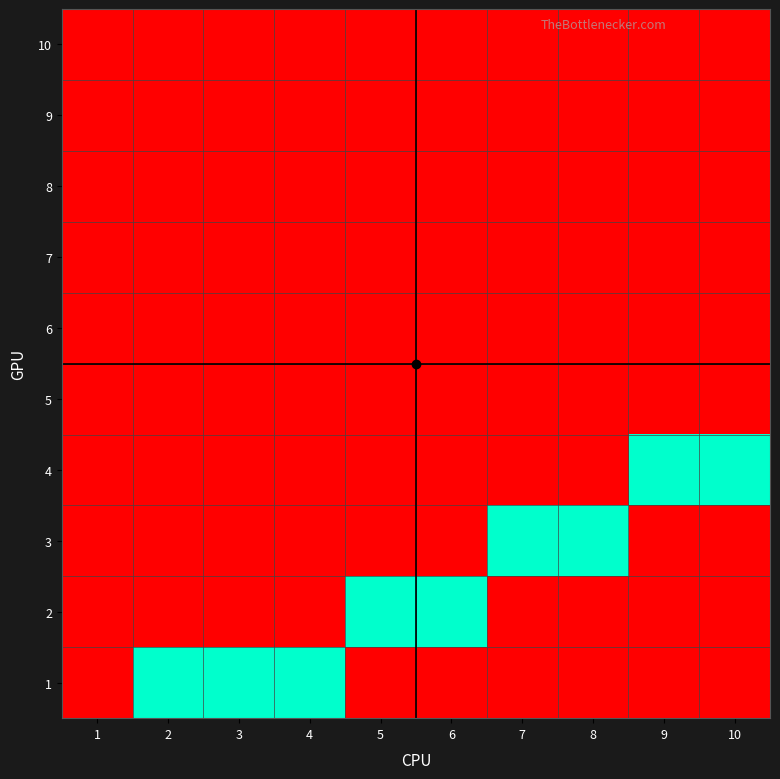

Reading right to left, extract all data points from this chart.

1: 10=0	9=0	8=0	7=0	6=0	5=0	4=1	3=1	2=1	1=0
2: 10=0	9=0	8=0	7=0	6=1	5=1	4=0	3=0	2=0	1=0
3: 10=0	9=0	8=1	7=1	6=0	5=0	4=0	3=0	2=0	1=0
4: 10=1	9=1	8=0	7=0	6=0	5=0	4=0	3=0	2=0	1=0
5: 10=0	9=0	8=0	7=0	6=0	5=0	4=0	3=0	2=0	1=0
6: 10=0	9=0	8=0	7=0	6=0	5=0	4=0	3=0	2=0	1=0
7: 10=0	9=0	8=0	7=0	6=0	5=0	4=0	3=0	2=0	1=0
8: 10=0	9=0	8=0	7=0	6=0	5=0	4=0	3=0	2=0	1=0
9: 10=0	9=0	8=0	7=0	6=0	5=0	4=0	3=0	2=0	1=0
10: 10=0	9=0	8=0	7=0	6=0	5=0	4=0	3=0	2=0	1=0